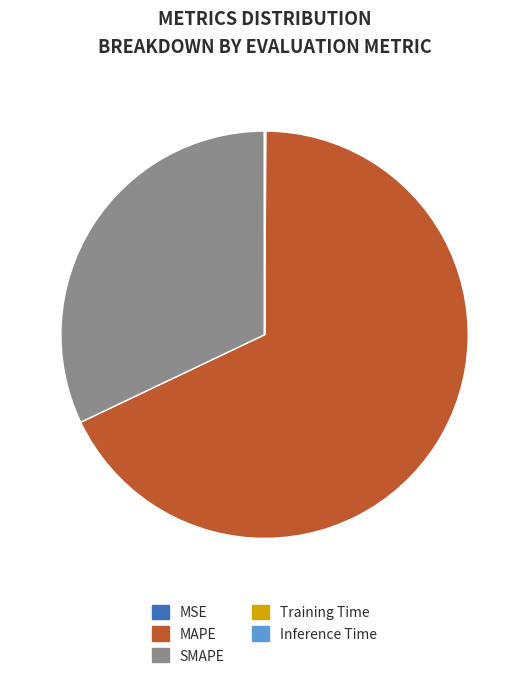

Is the sum of MAPE and SMAPE greater than half?

Yes